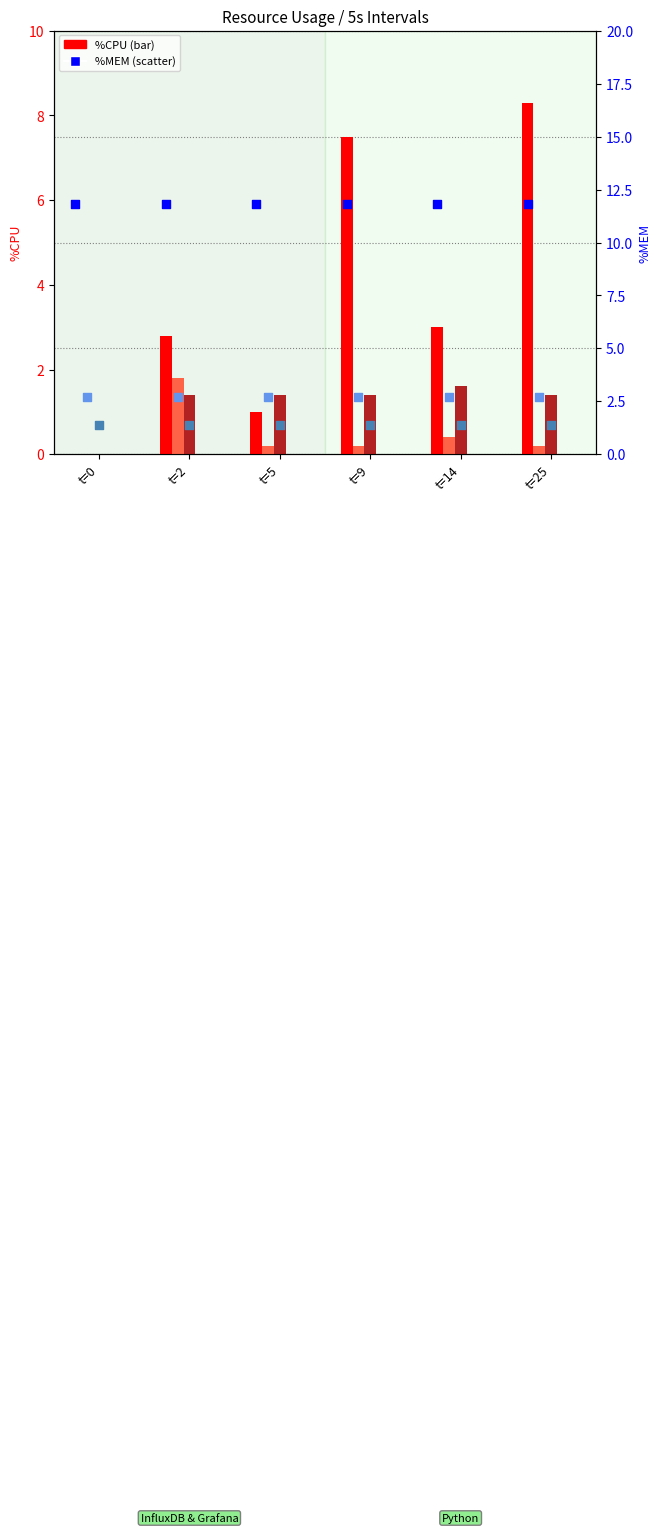

At which category is the sum across all series the highest?

t=25